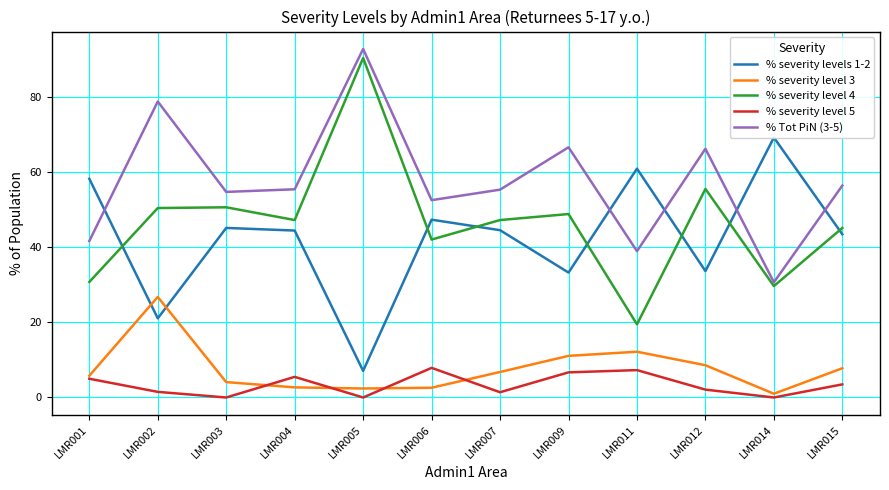

True or false: % severity level 3 and % Tot PiN (3-5) intersect in this chart.

False